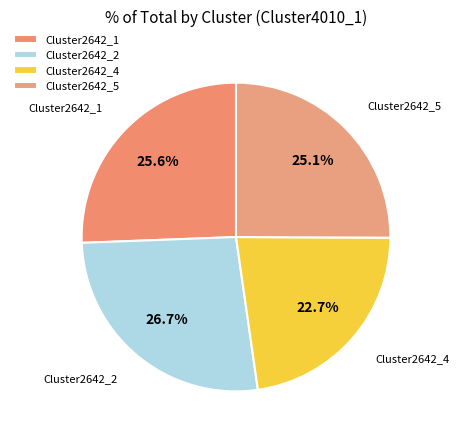

Count the number of slices in the pie.

4